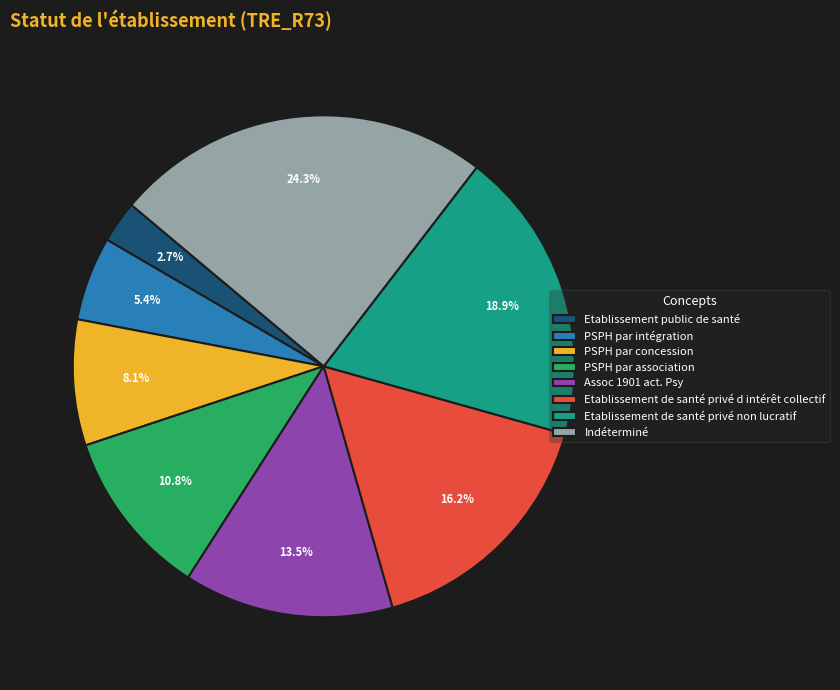

Count the number of slices in the pie.

8